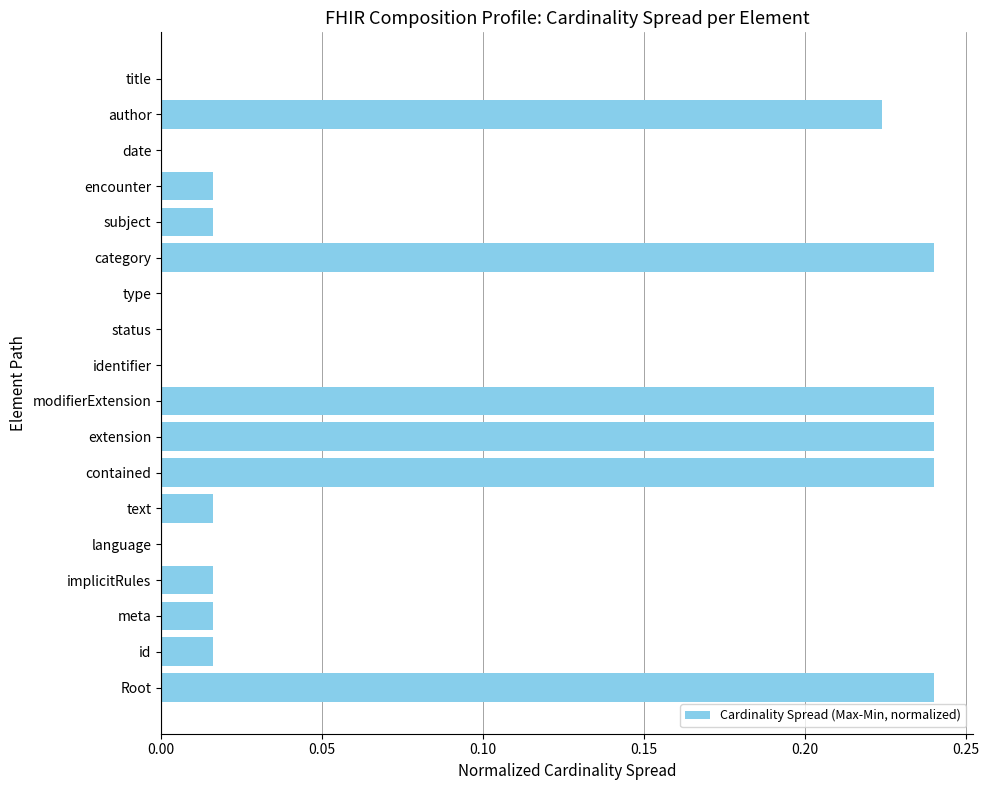

Is it true that the value at author is 0.3?

False